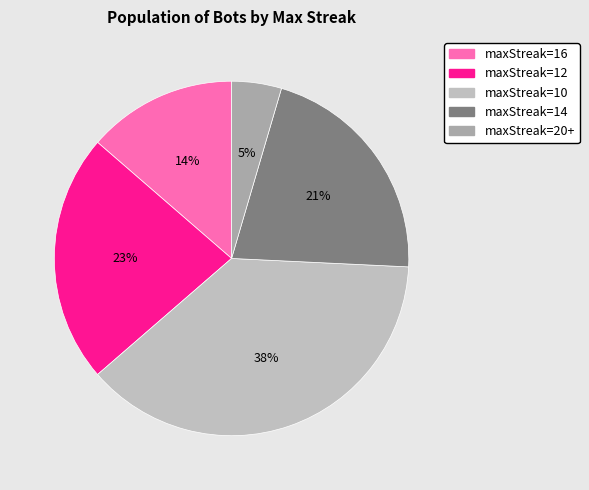

Does any single category account for the majority?

No